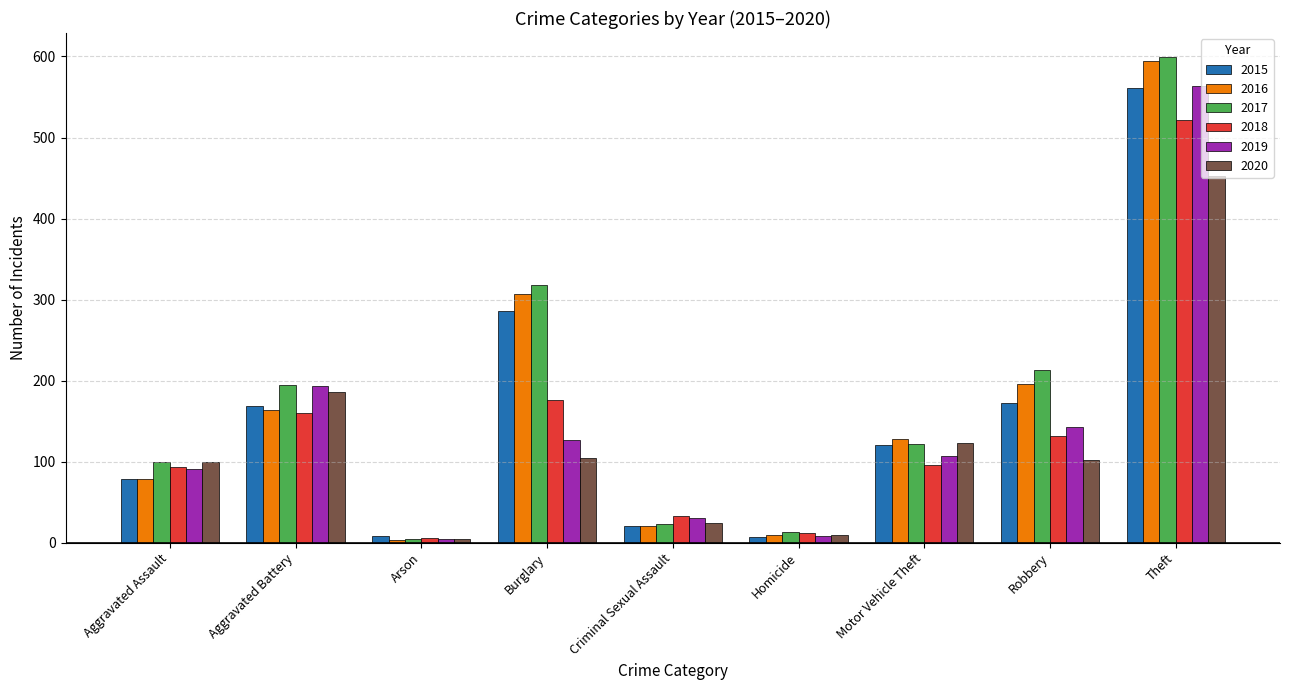

What is the spread (max minus min) of values at Robbery?

111